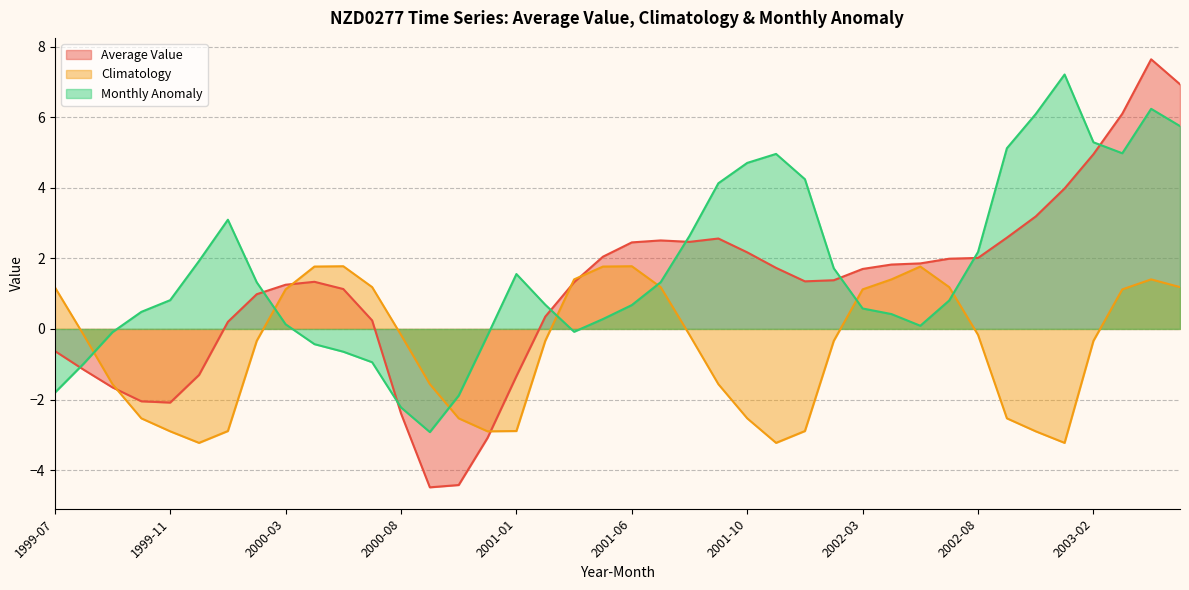

What is the smallest value displayed?

-4.5